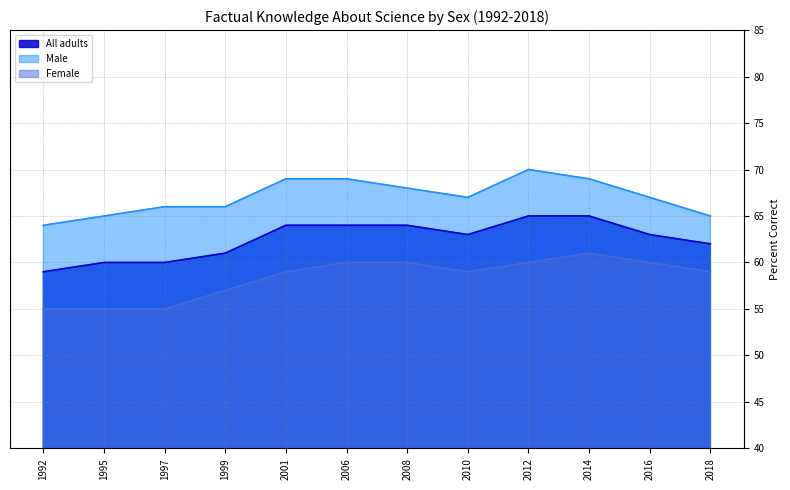

Is the value of Male at 1995 greater than the value of Female at 2008?

Yes